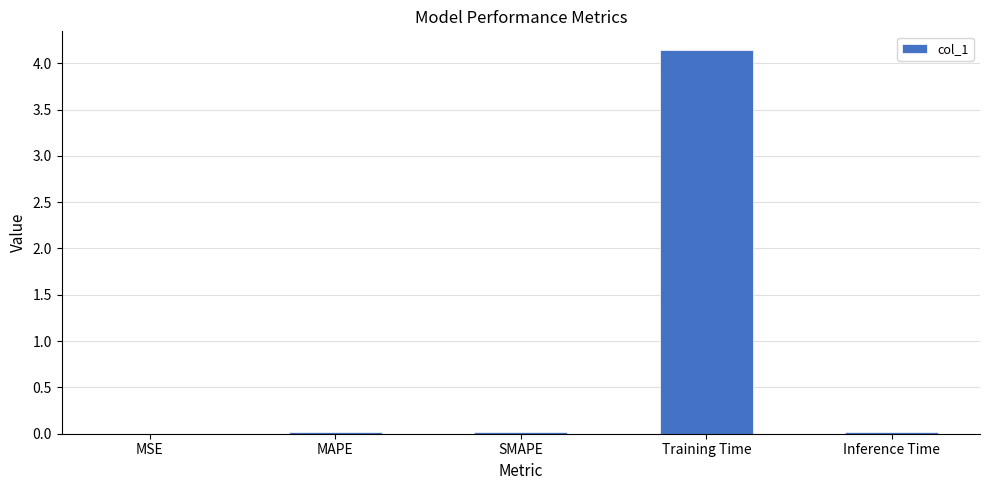

Between SMAPE and Training Time, which is larger?

Training Time